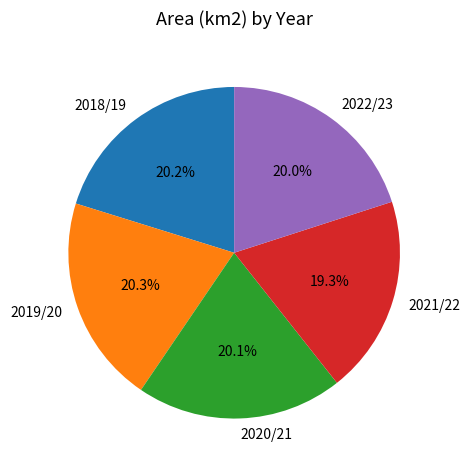

Which slice is the smallest?

2021/22